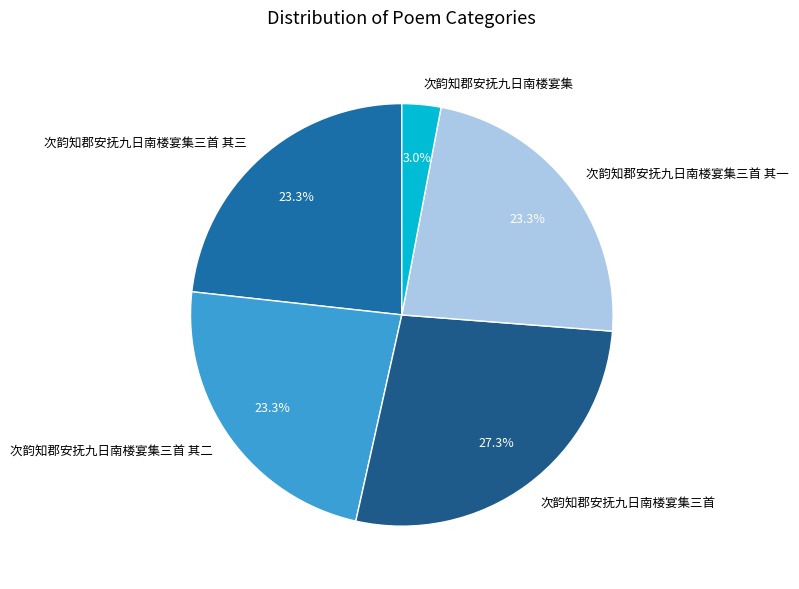

To the nearest percent, what is the difference between the 次韵知郡安抚九日南楼宴集三首 其一 and 次韵知郡安抚九日南楼宴集 slice percentages?

20%